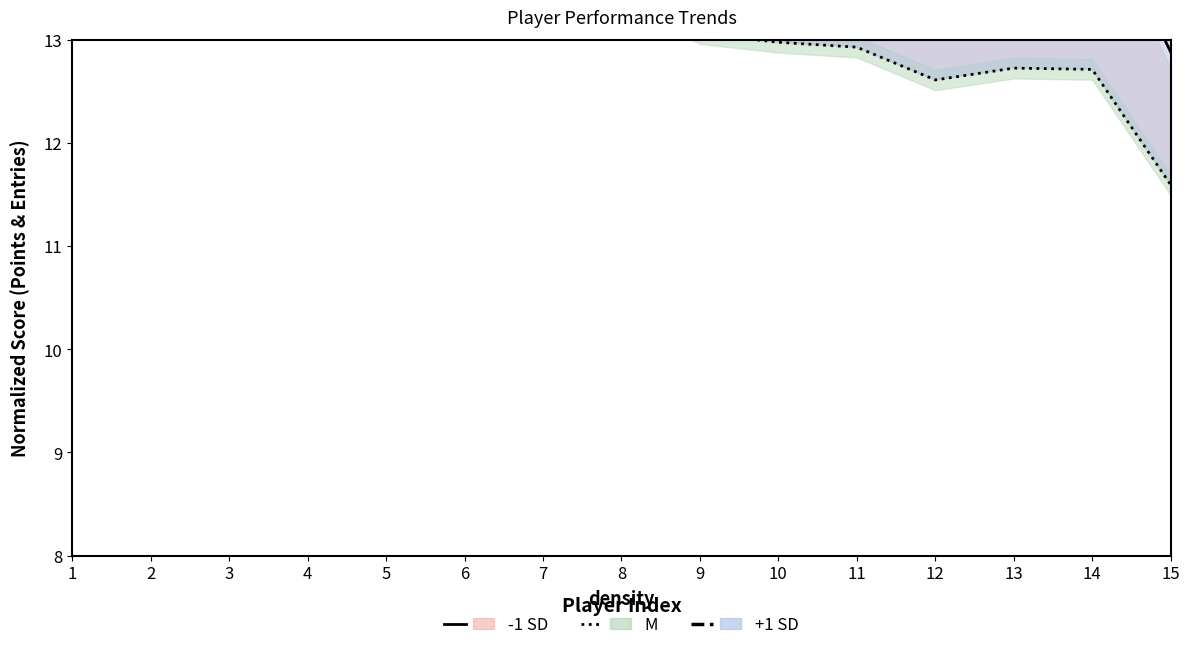

How many lines are shown in the chart?

3